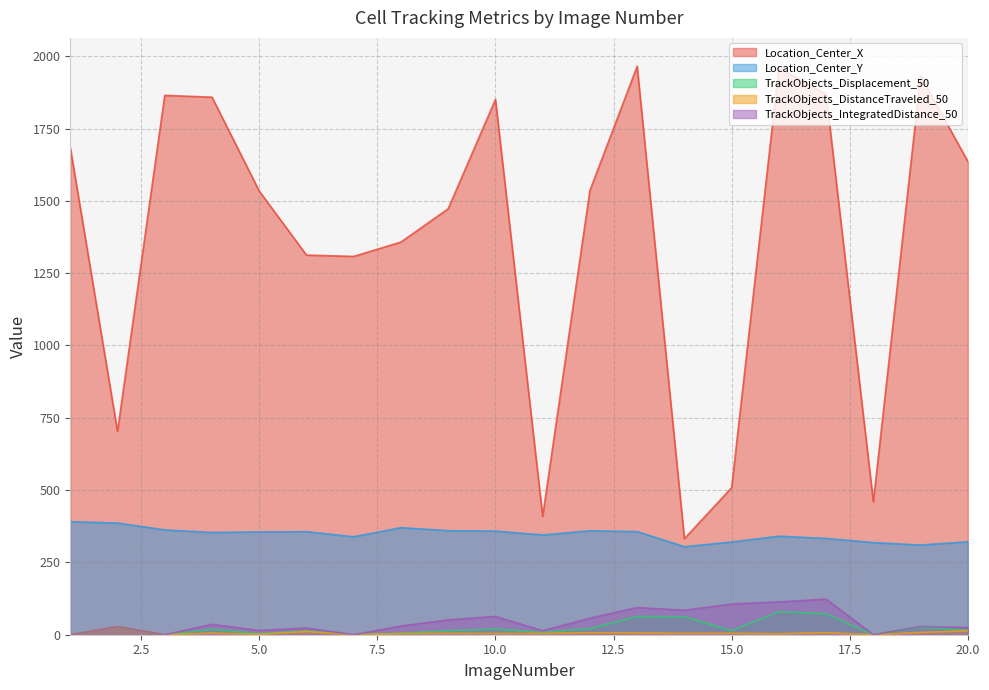

True or false: TrackObjects_Displacement_50 and TrackObjects_IntegratedDistance_50 cross at least once.

False